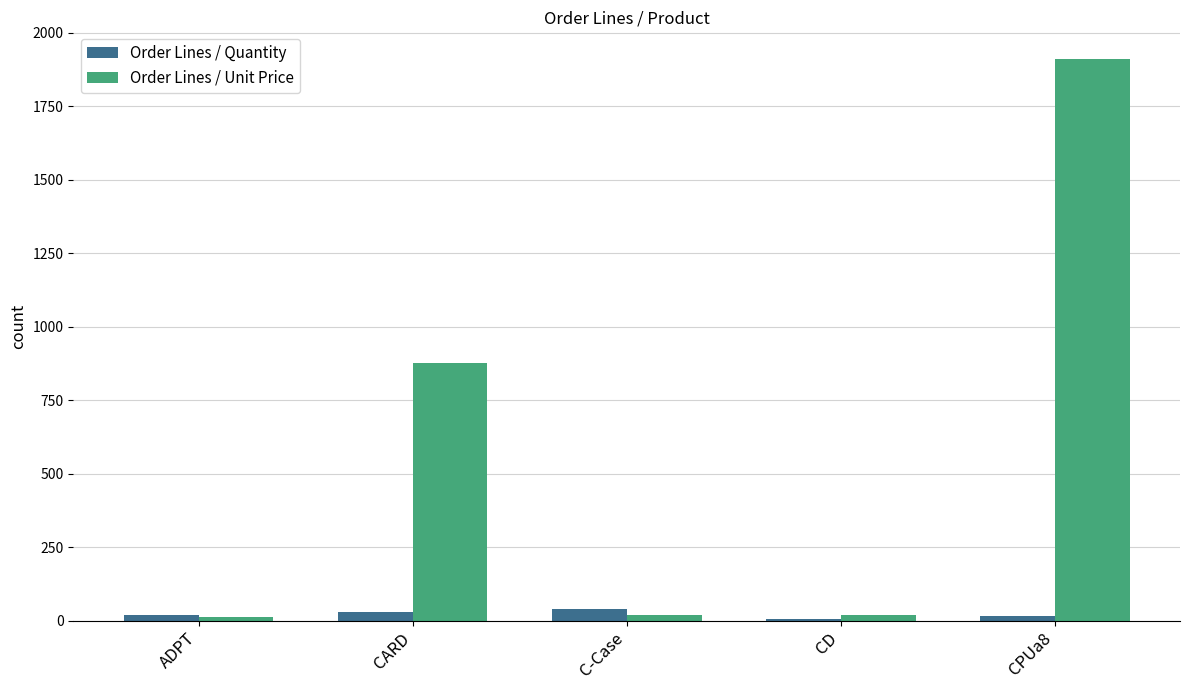

How many groups of bars are there?

5